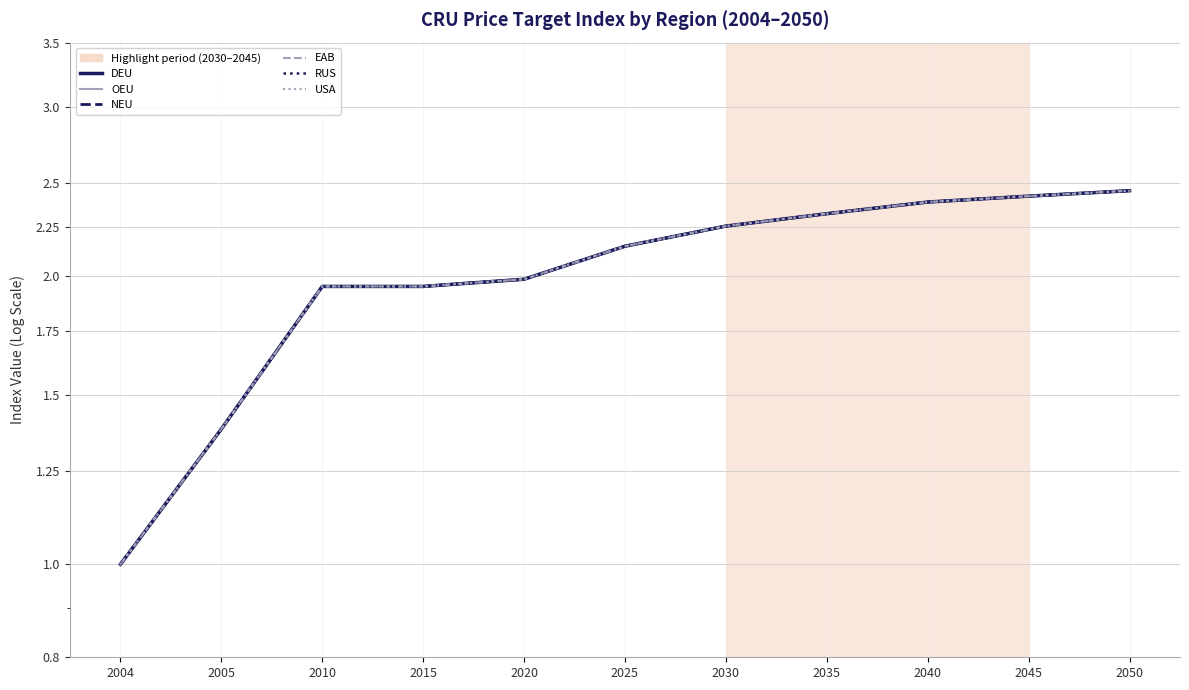

What is the sum of the USA values at 2015 and 2035?

4.3